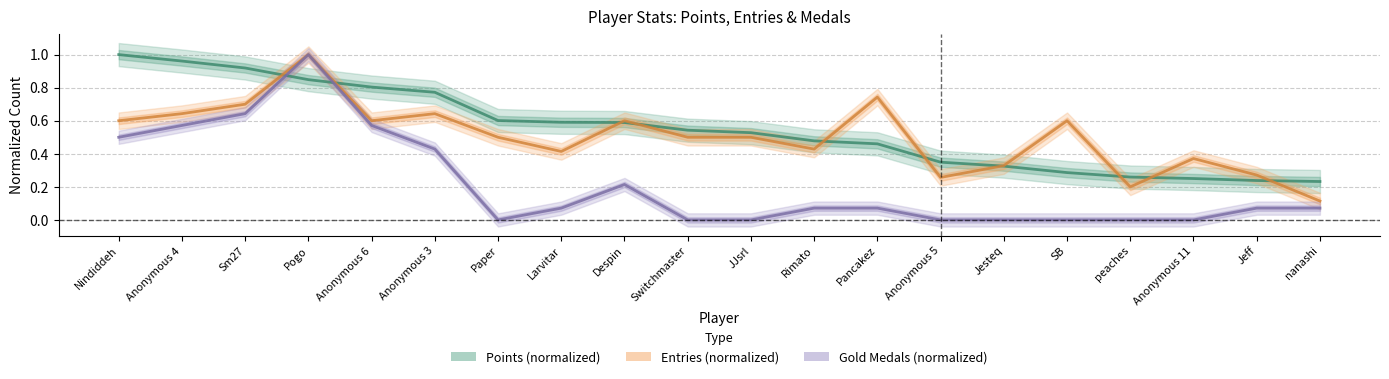

Where is Gold Medals (normalized) nearest to the value 0?

Paper